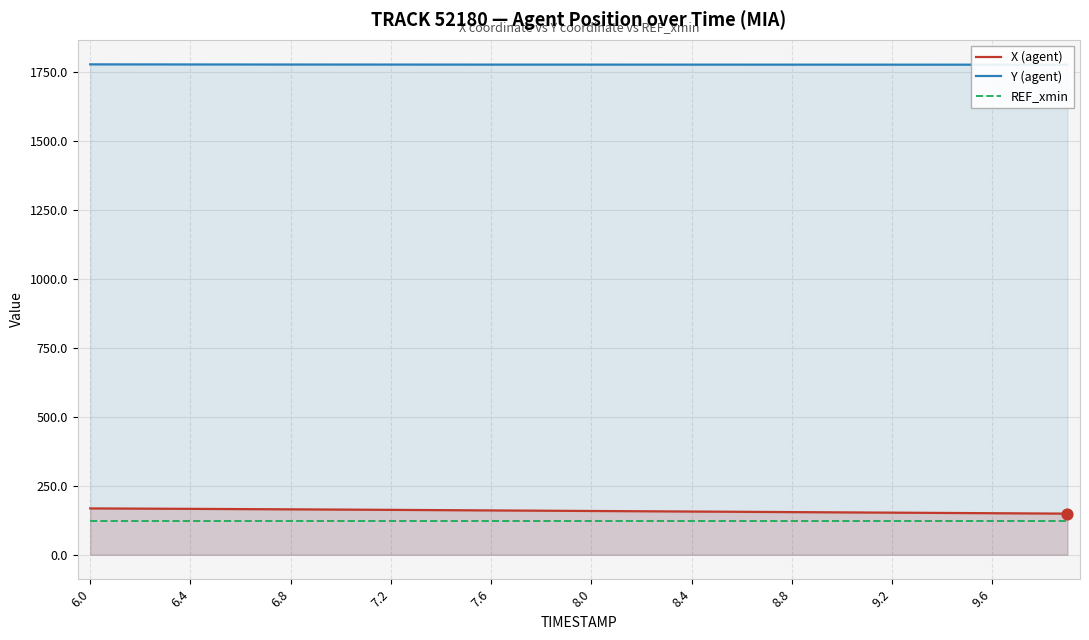

Which series reaches the minimum Y coordinate?

REF_xmin